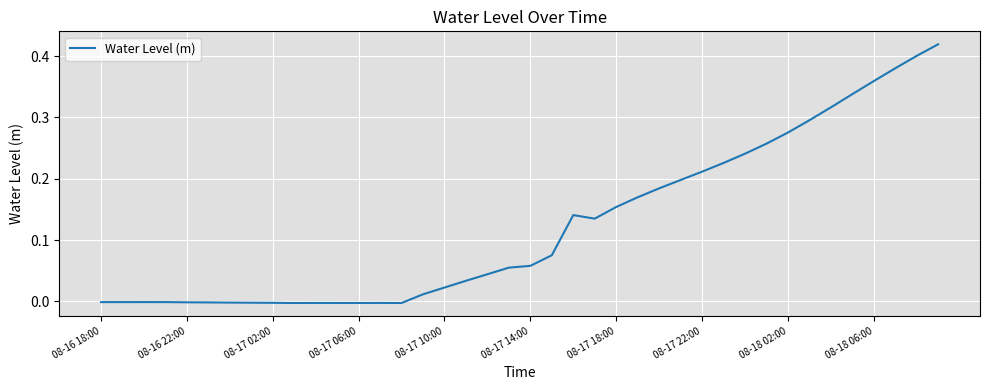

What is the sum of all values?

5.0